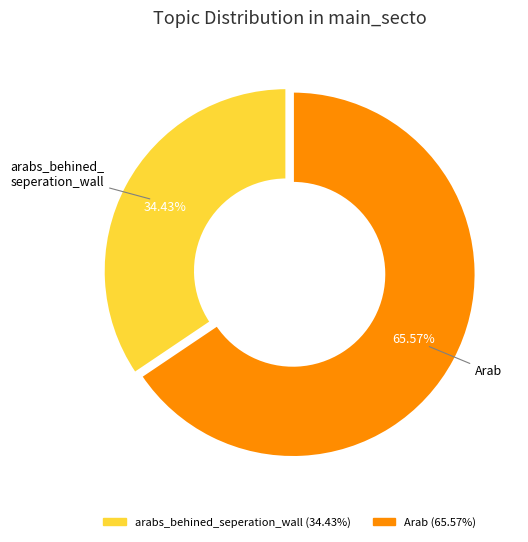

Is there a majority slice in this chart?

Yes